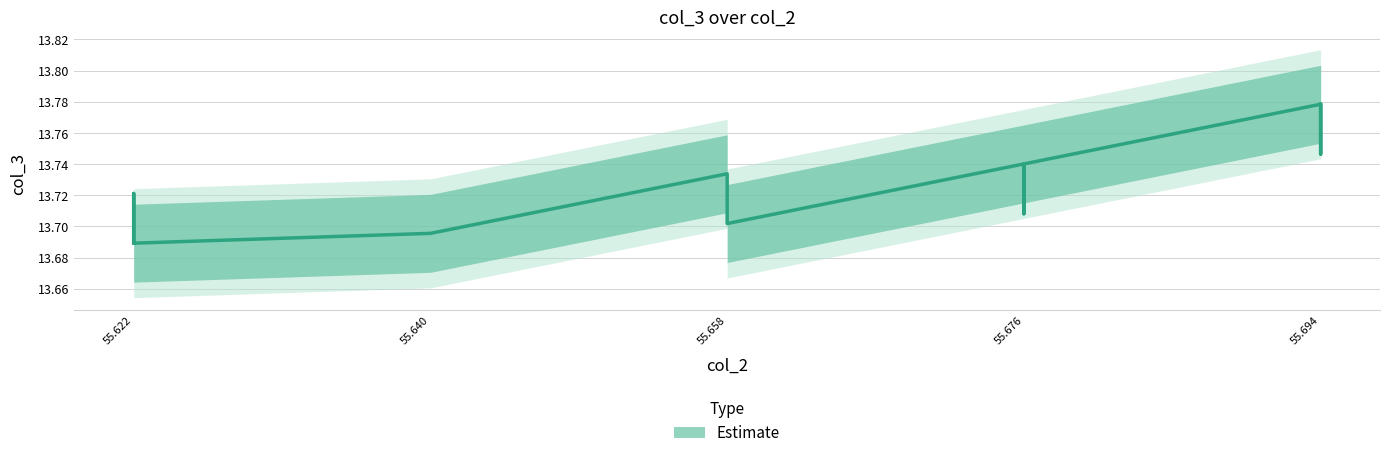

How many data points does each series have?

13